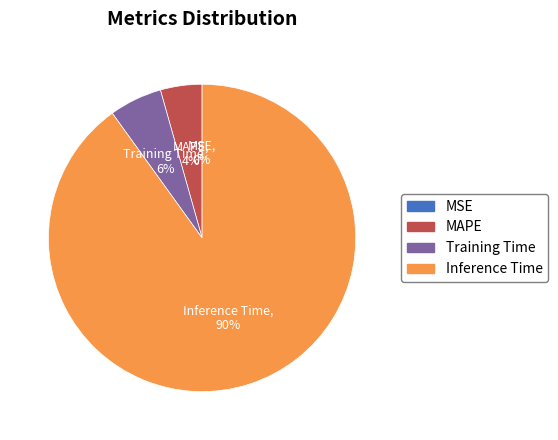

True or false: Inference Time accounts for 90% of the total.

True